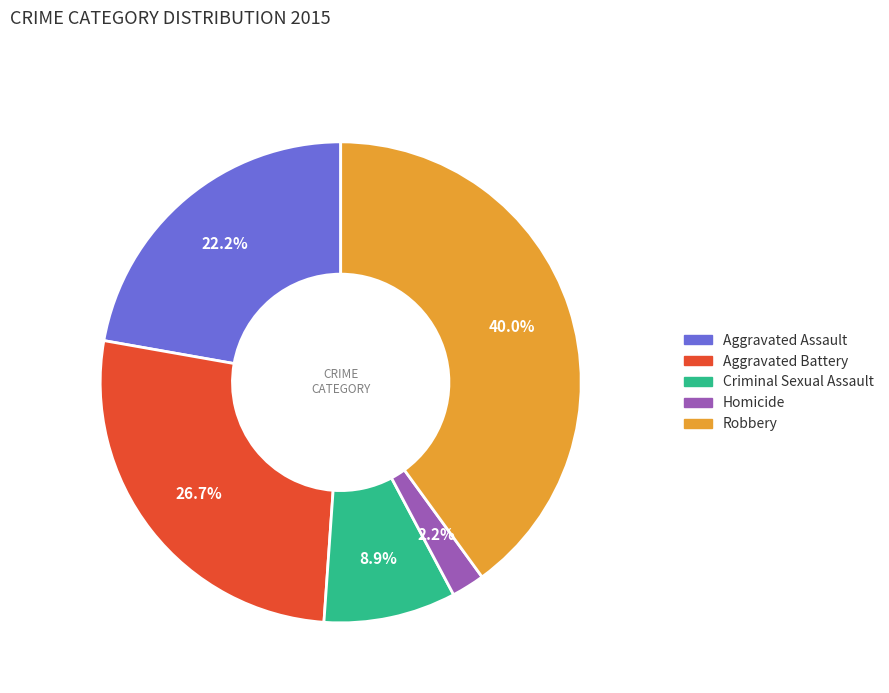

Is there any slice that represents more than half of the pie?

No